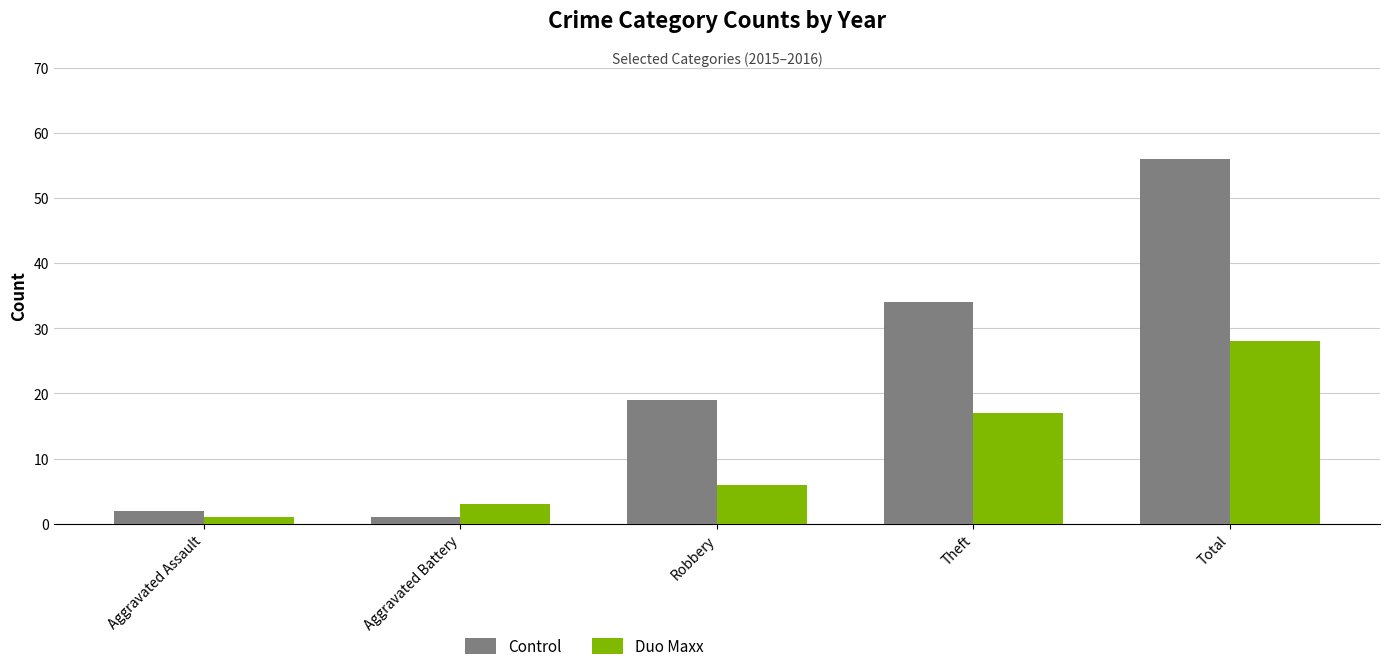

Which category has the highest value in the Duo Maxx series?

Total